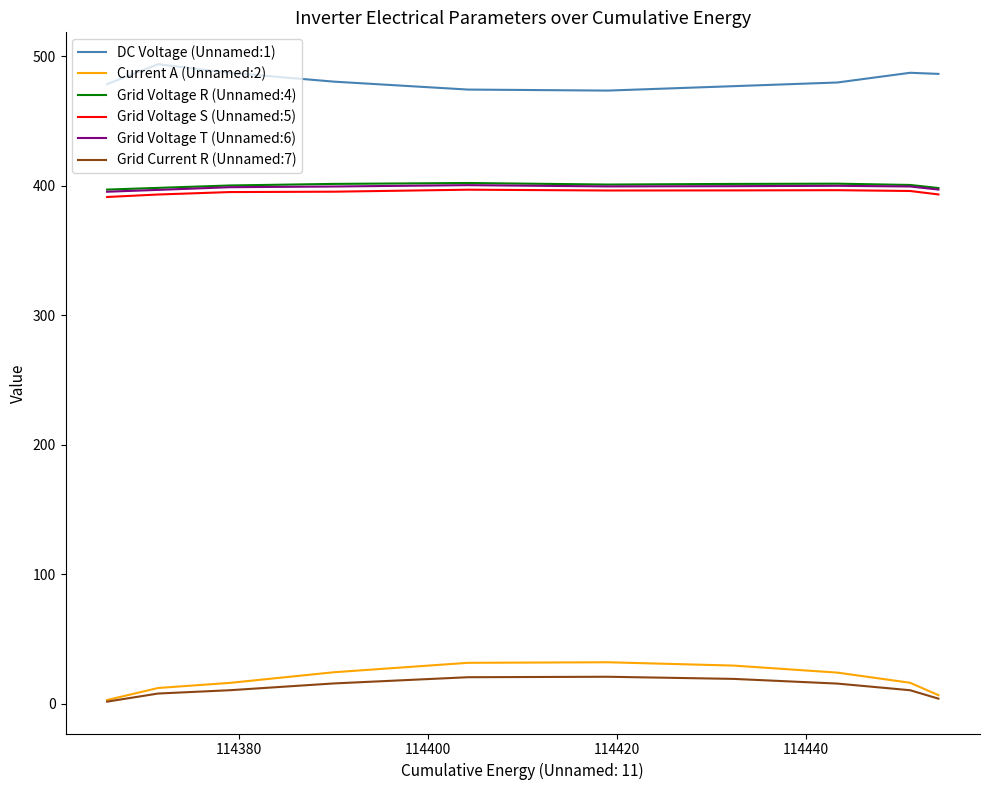

How many distinct data groups are displayed?

6